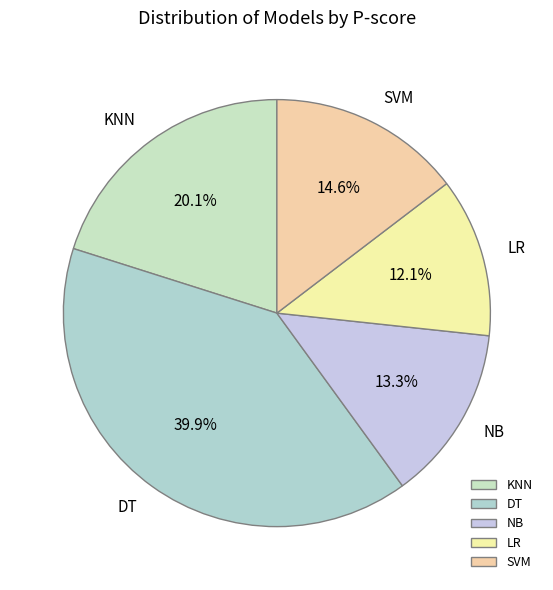

Count the number of slices in the pie.

5